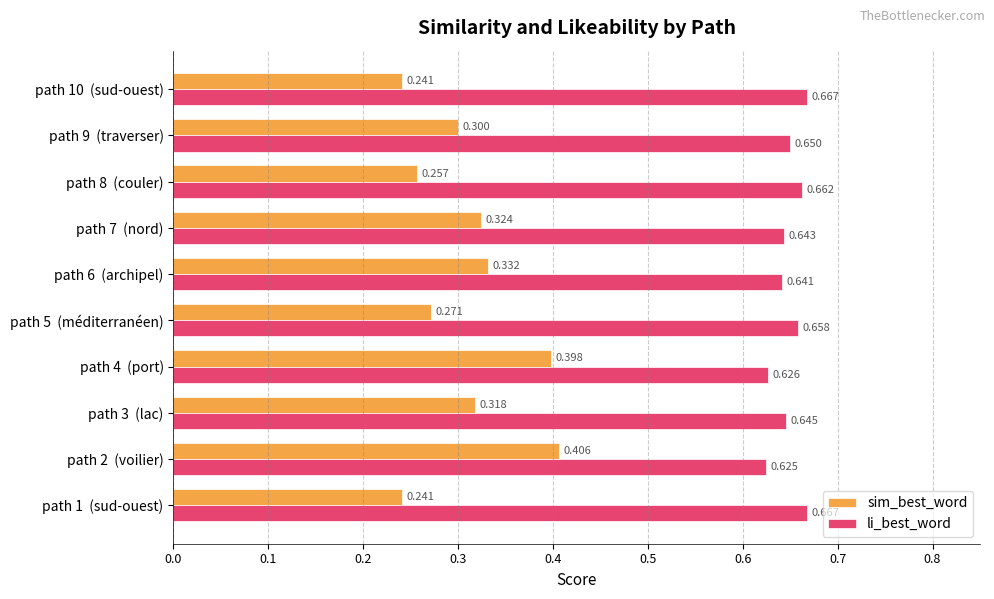

Which series changed the most between path 4  (port) and path 8  (couler)?

sim_best_word